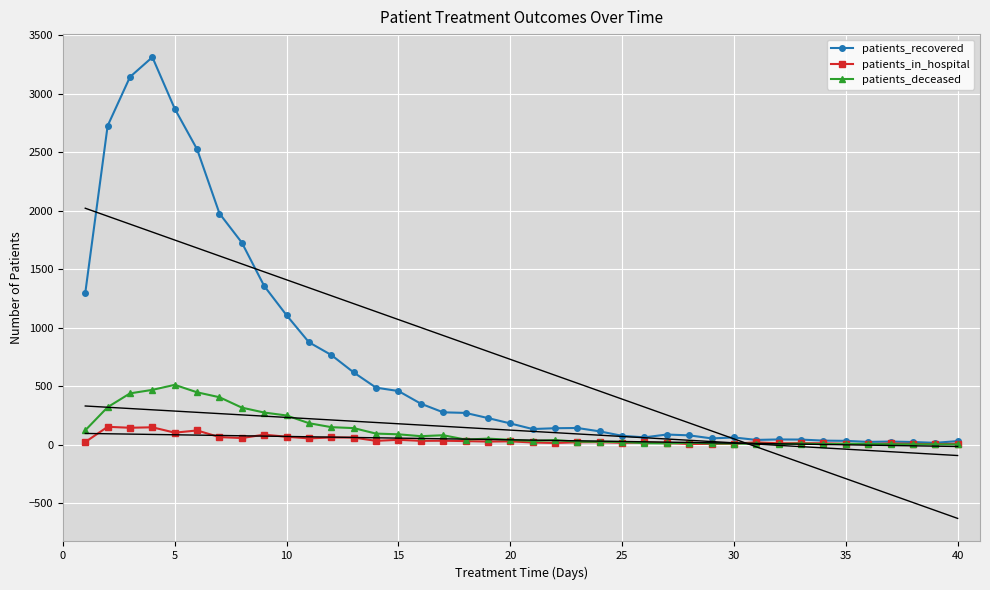

What is the highest value of the patients_in_hospital series?

153